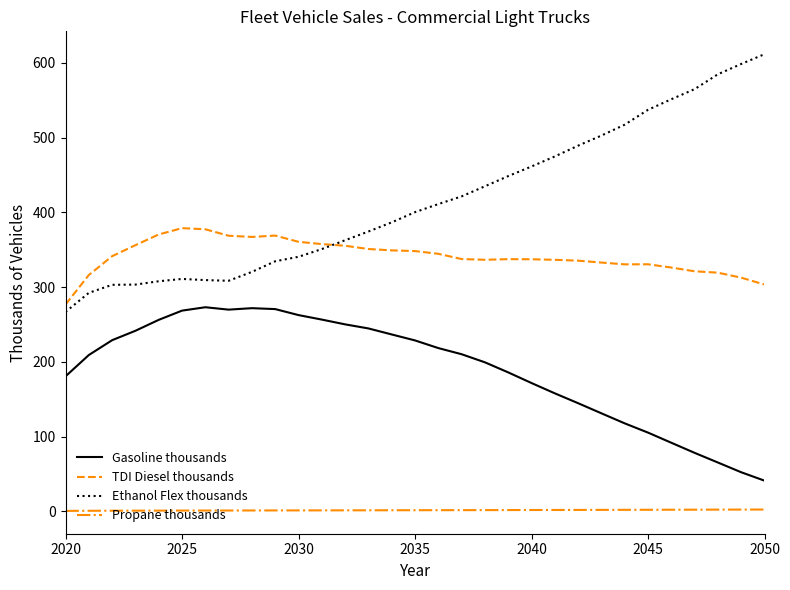

What is the highest value of the TDI Diesel thousands series?

378.9